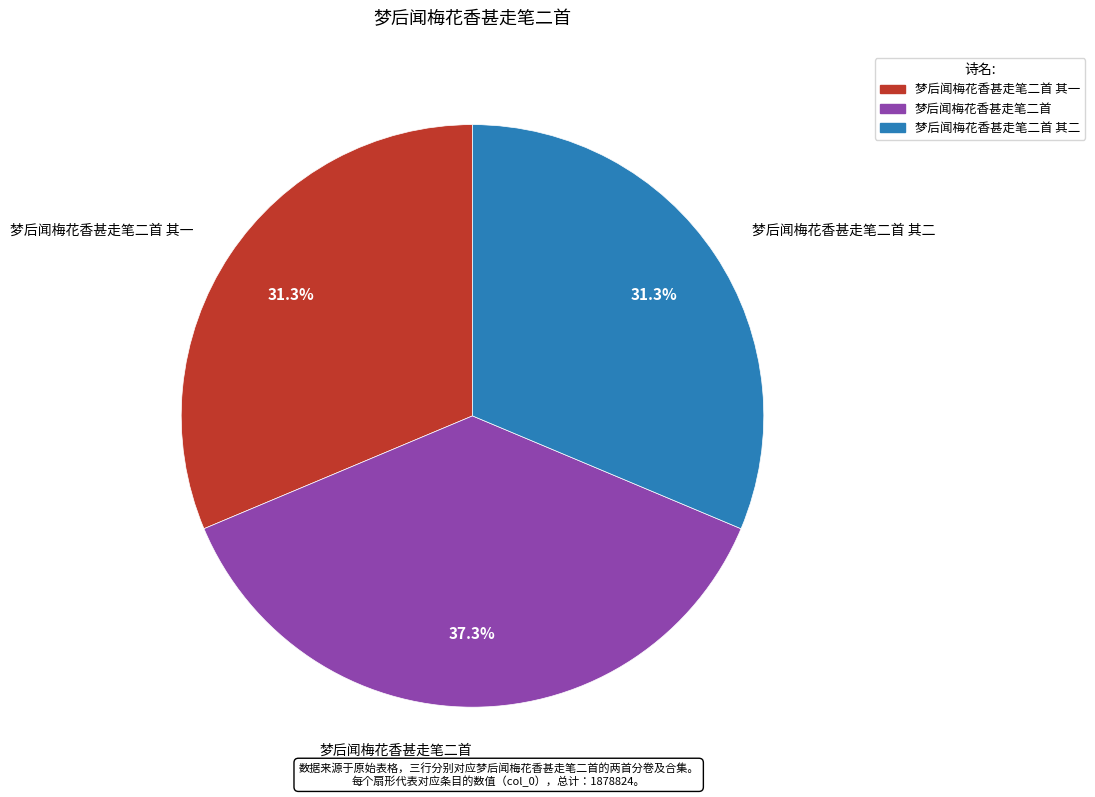

Is there any slice that represents more than half of the pie?

No